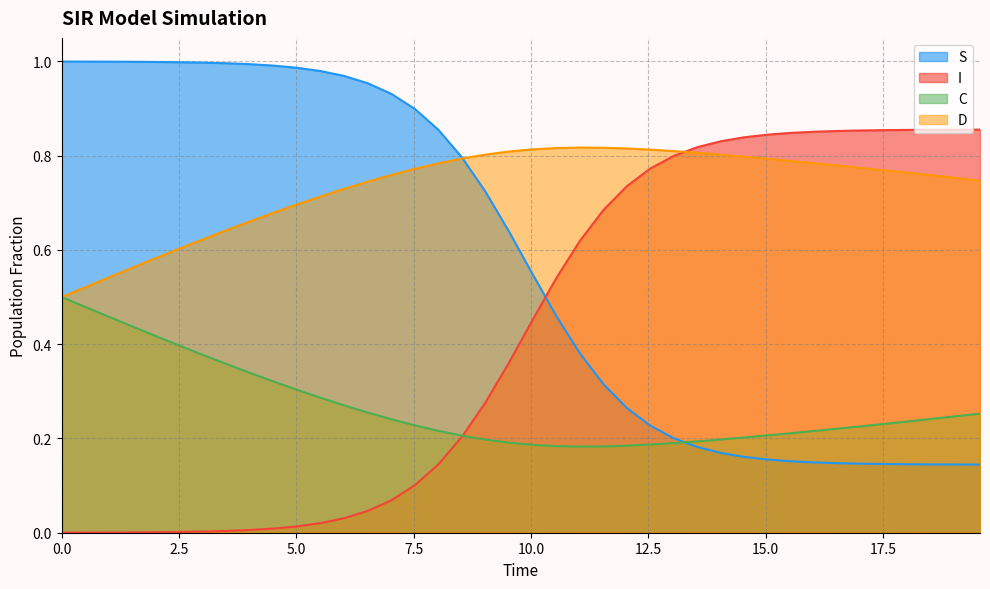

List the series in order of their overall mean, highest first.

D, S, I, C